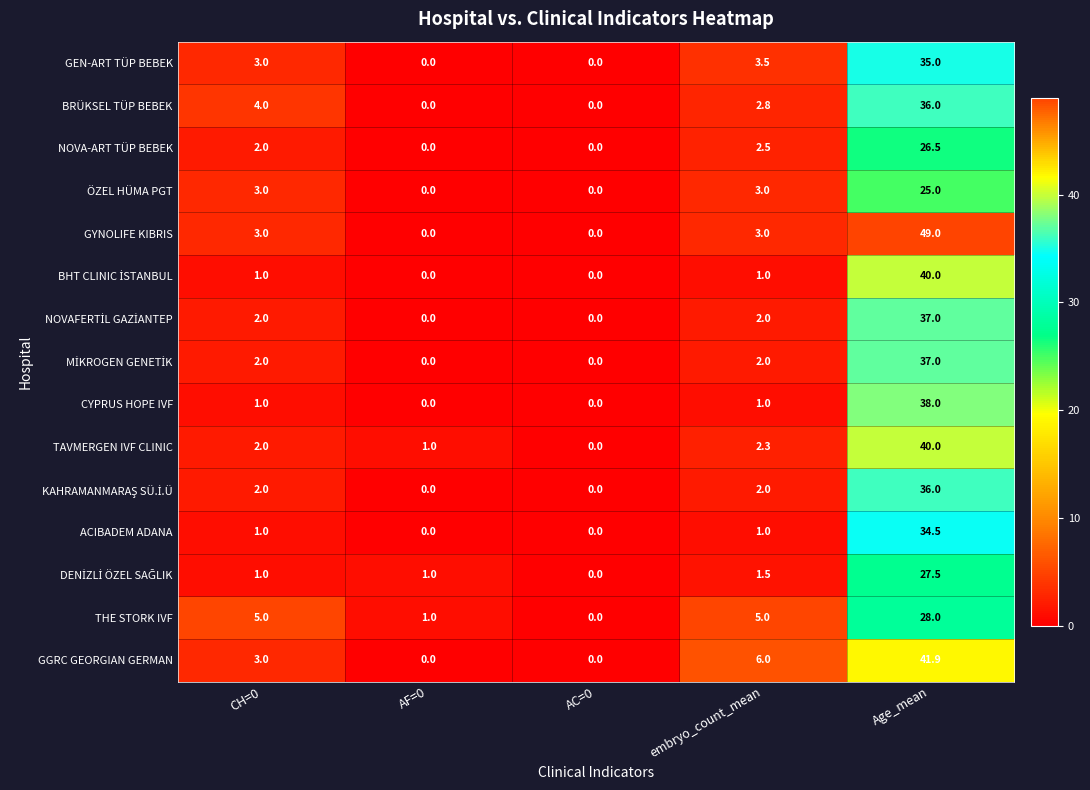

Is it true that ÖZEL HÜMA PGT equals -9.6 at AC=0?

False